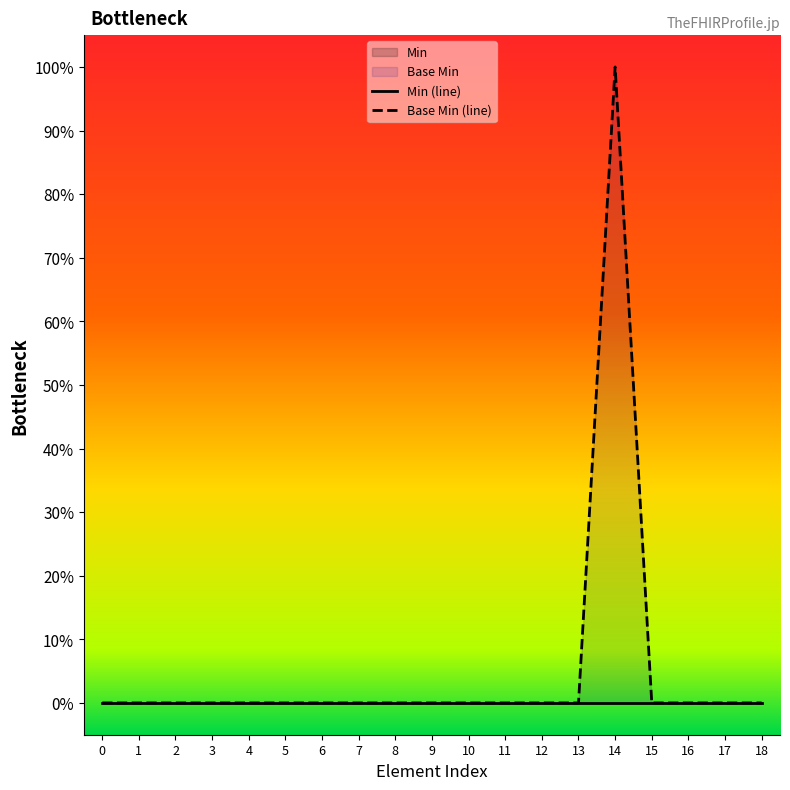

True or false: Base Min (line) and Min (line) intersect in this chart.

False